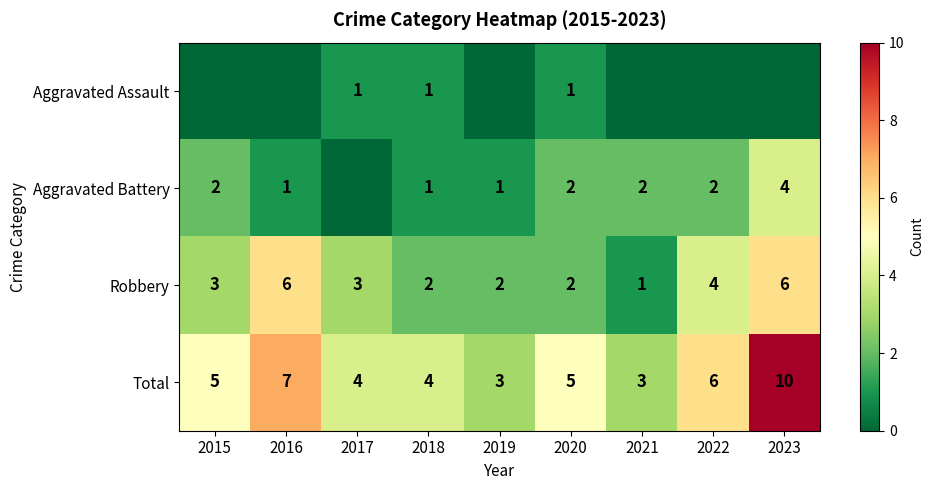

What is the difference between the maximum and minimum values in the Robbery series?

5